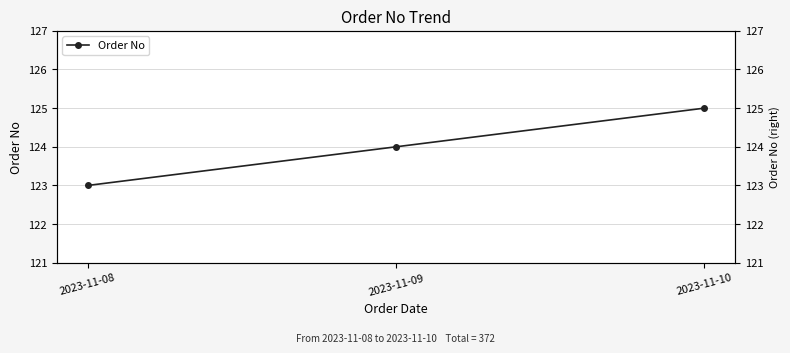

List the labels in order of value, smallest first.

2023-11-08, 2023-11-09, 2023-11-10